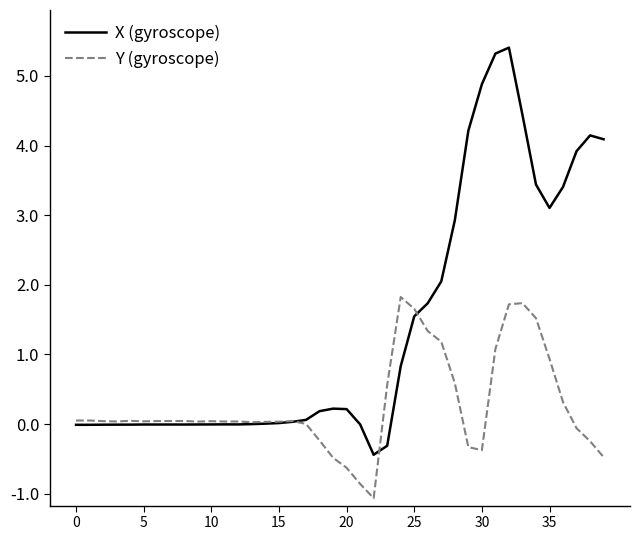

True or false: X (gyroscope) has more than 0 interior local peaks.

True